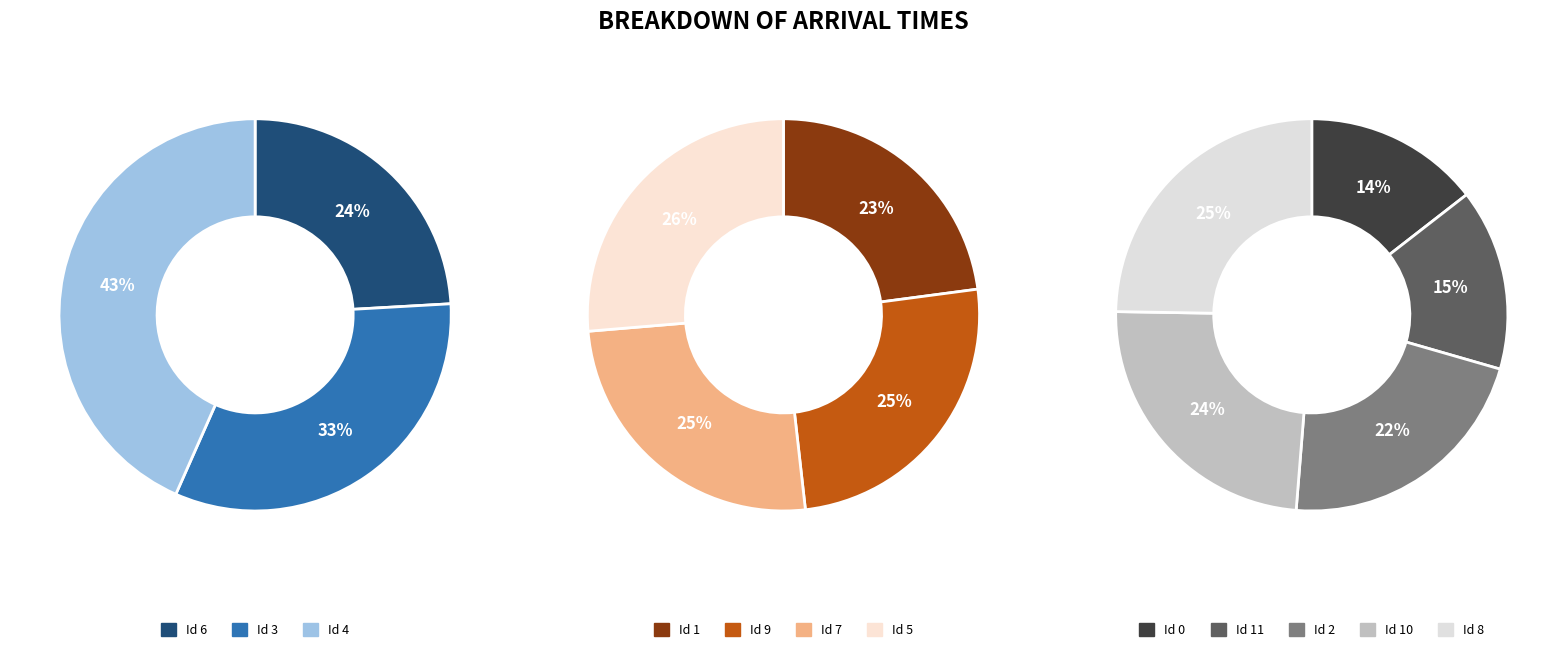

Do Id 8 and Id 6 together represent more than half of the pie?

No